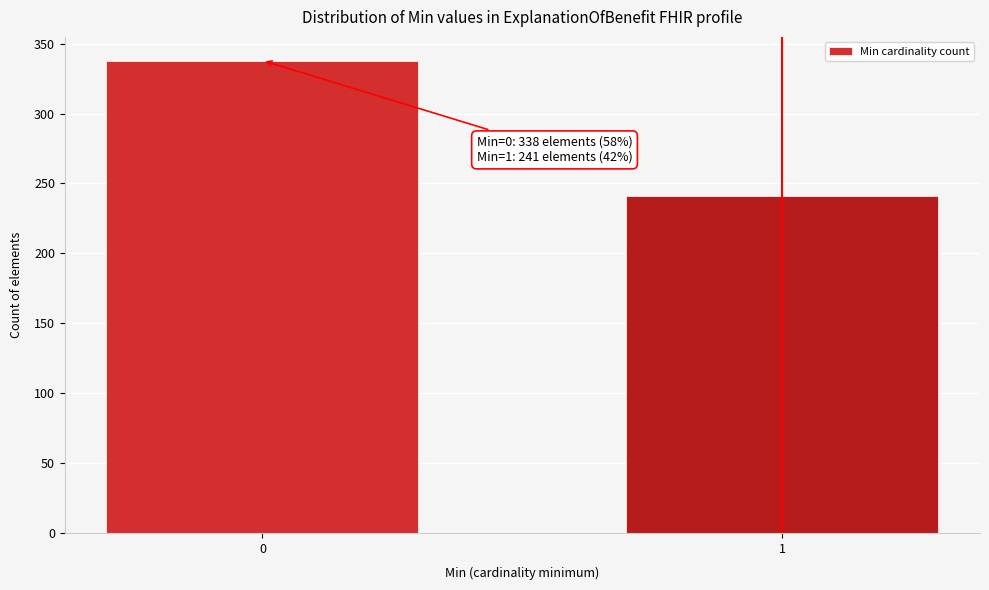

Reading left to right, transcribe all the data shown in this chart.

338	241